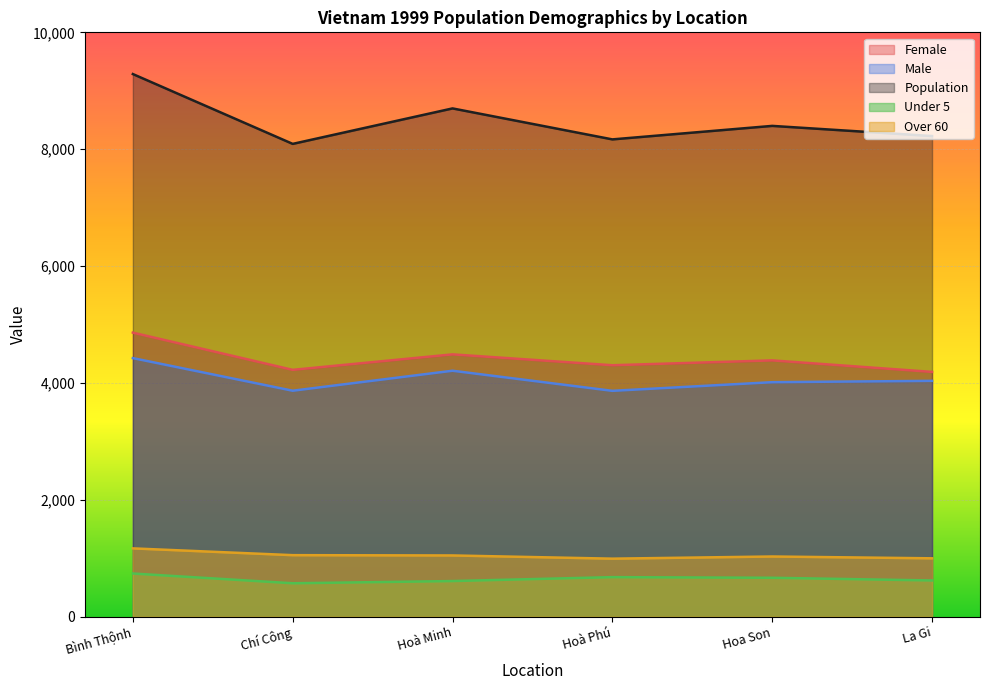

What position from the right is Bình Thộnh?

6